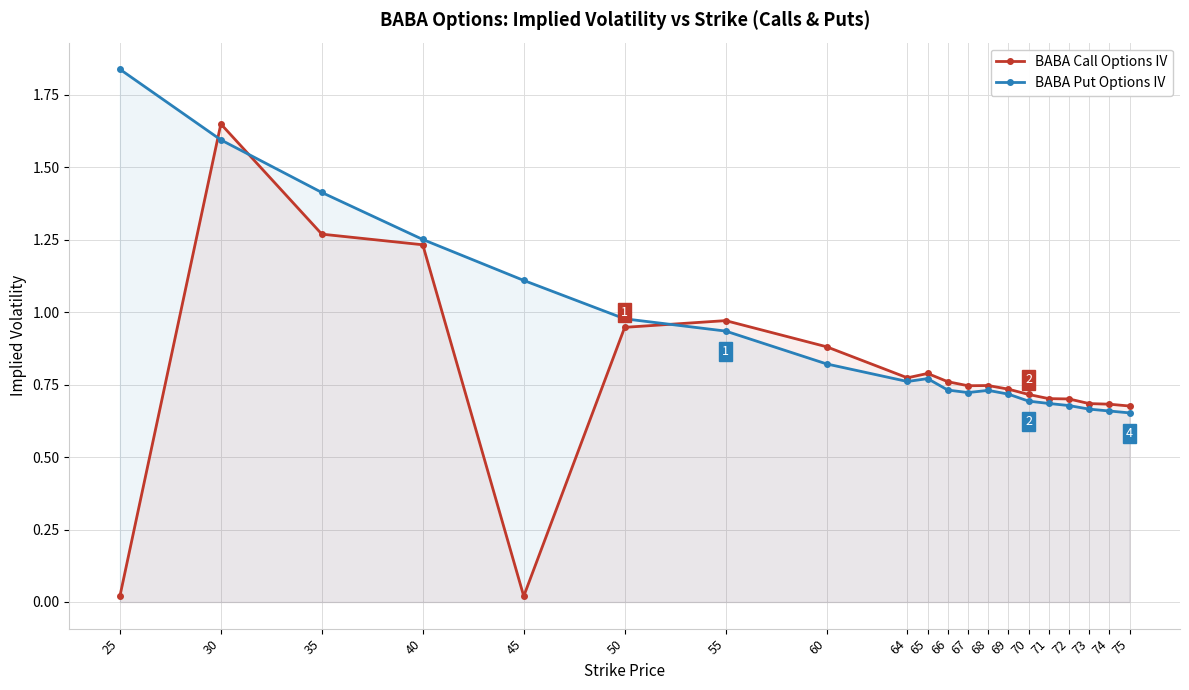

List the labels in order of BABA Put Options IV value, largest first.

25, 30, 35, 40, 45, 50, 55, 60, 65, 64, 66, 68, 67, 69, 70, 71, 72, 73, 74, 75